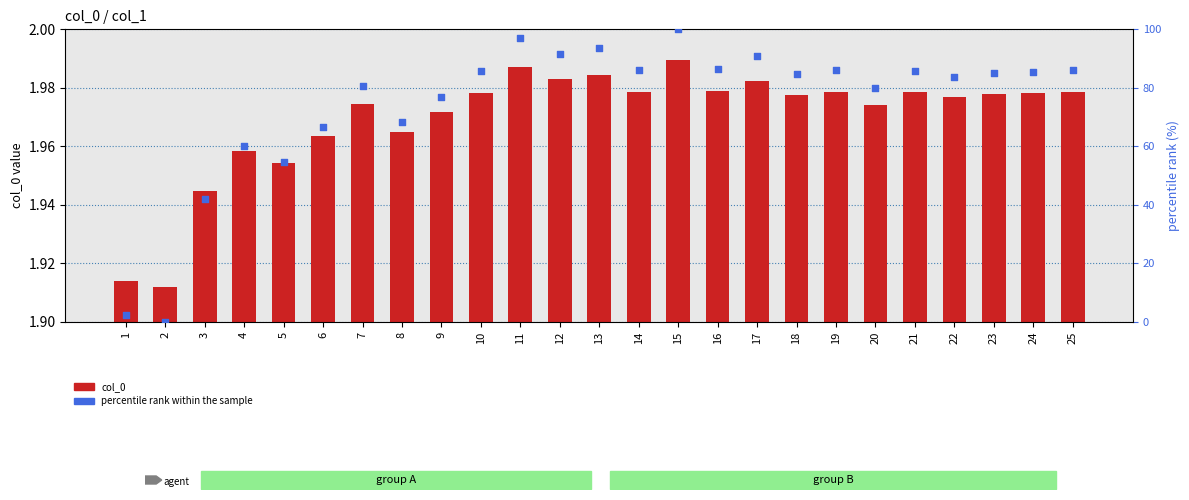

What is the total value across all series at 8?

70.4